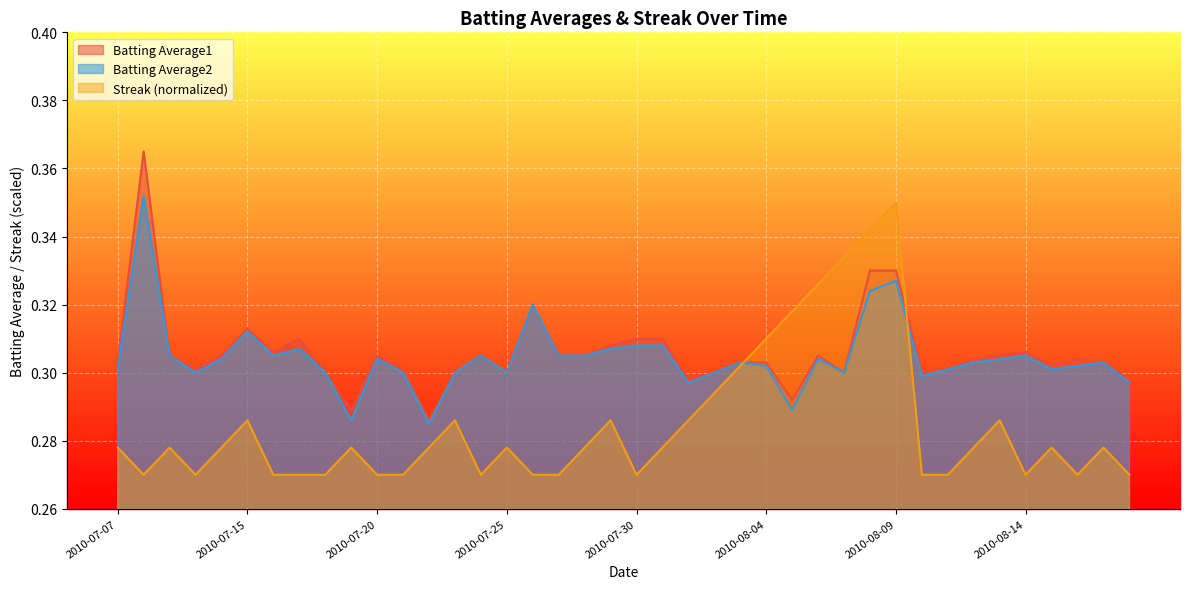

What is the highest value of the Batting Average1 series?

0.4